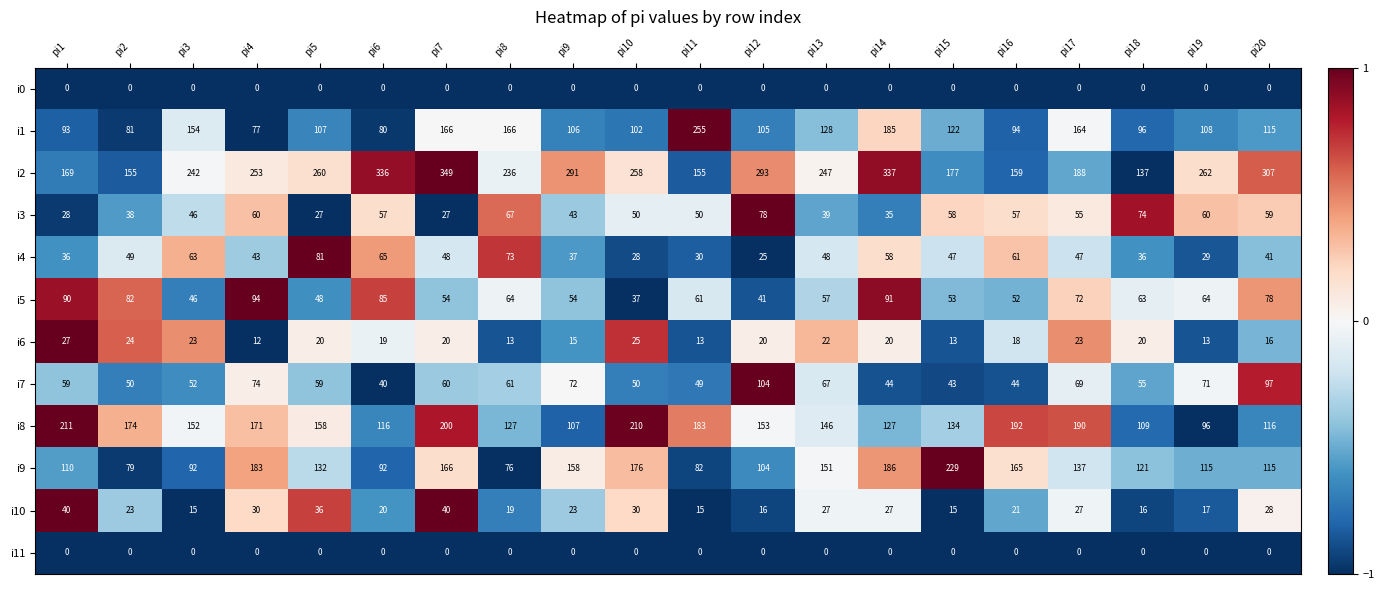

Read the i10 value at pi1, to the nearest 5.

40